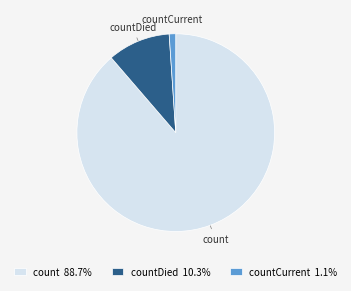

Approximately how many times larger is the value at count compared to countCurrent?

83.4